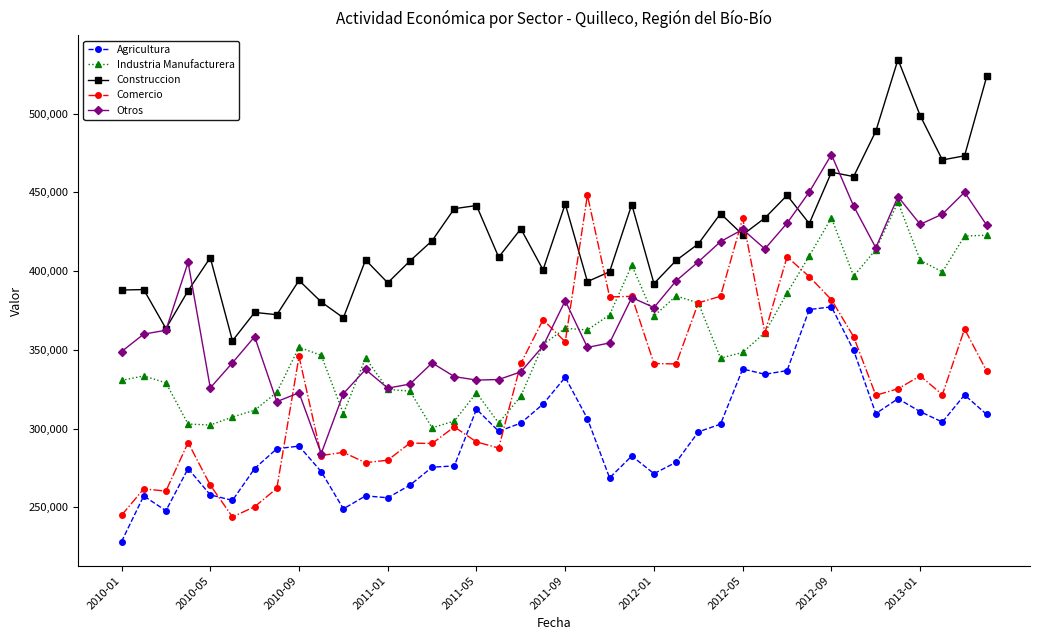

Which series has the largest total across all categories?

Construccion